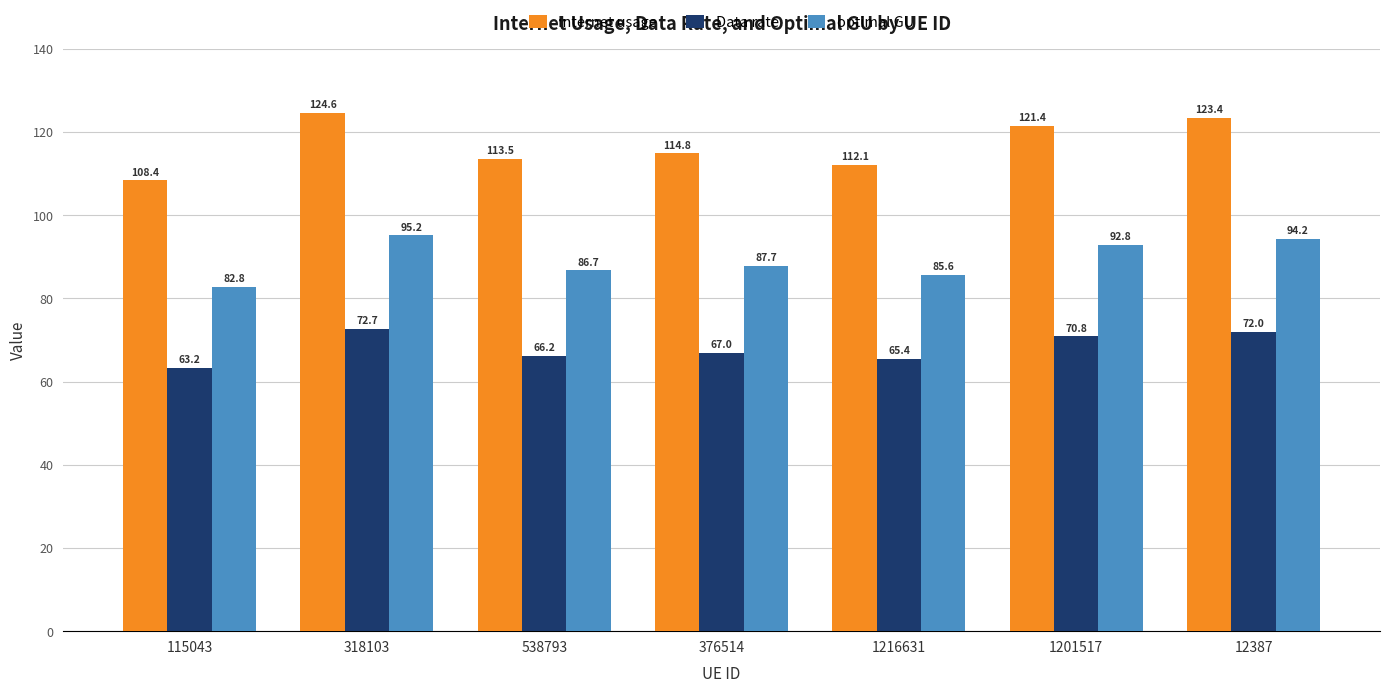

How many bars are there in total?

21